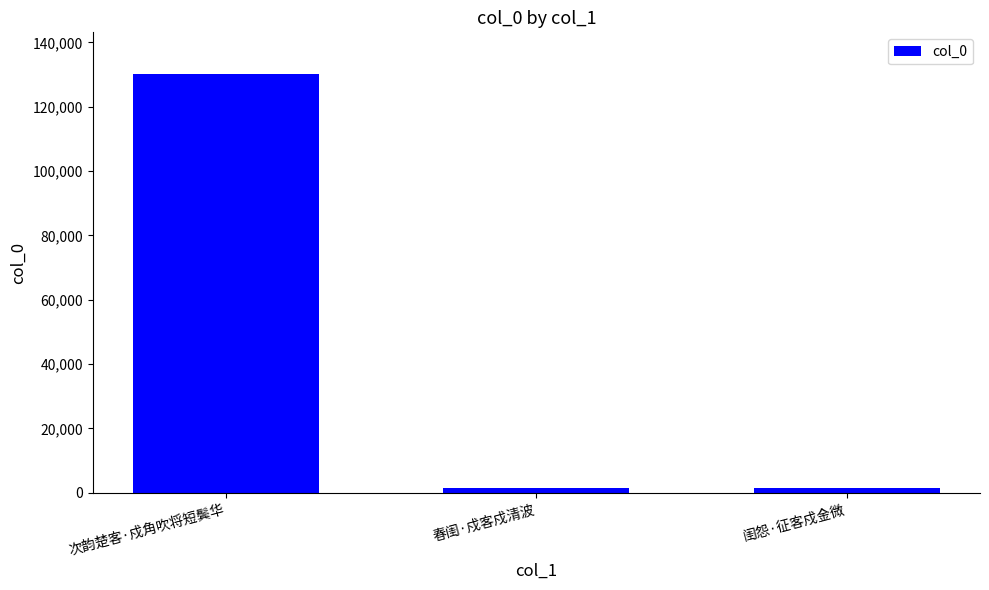

Between 次韵楚客·戍角吹将短鬓华 and 春闺·戍客戍清波, which is larger?

次韵楚客·戍角吹将短鬓华